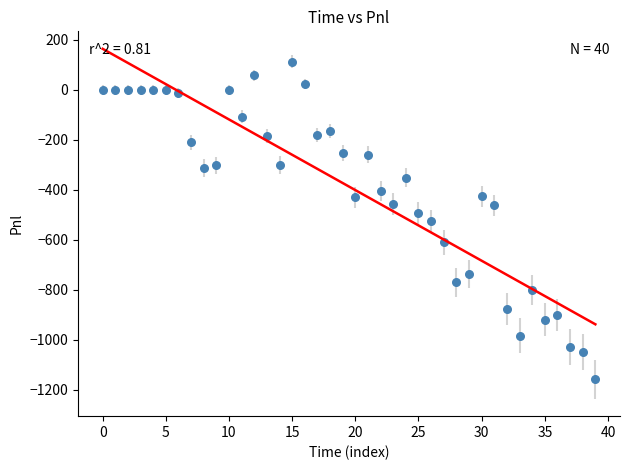

What is the range of Y values (max minus min)?

1272.5